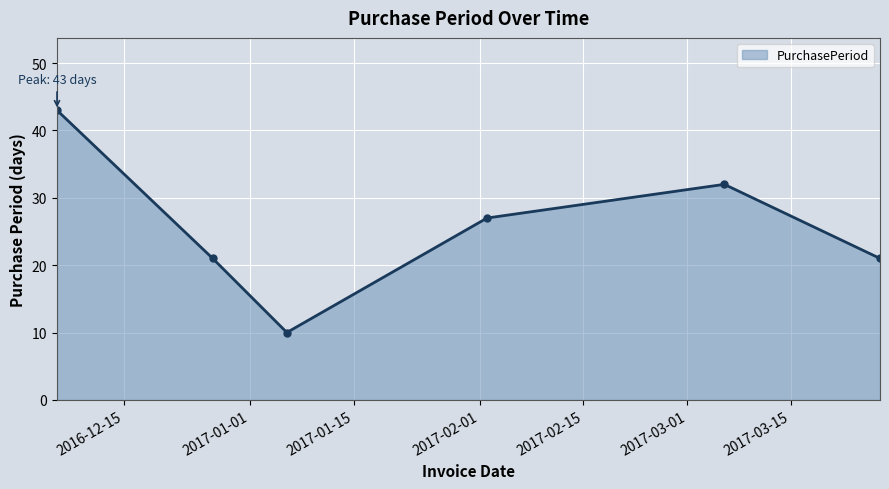

How many series are shown in this chart?

1